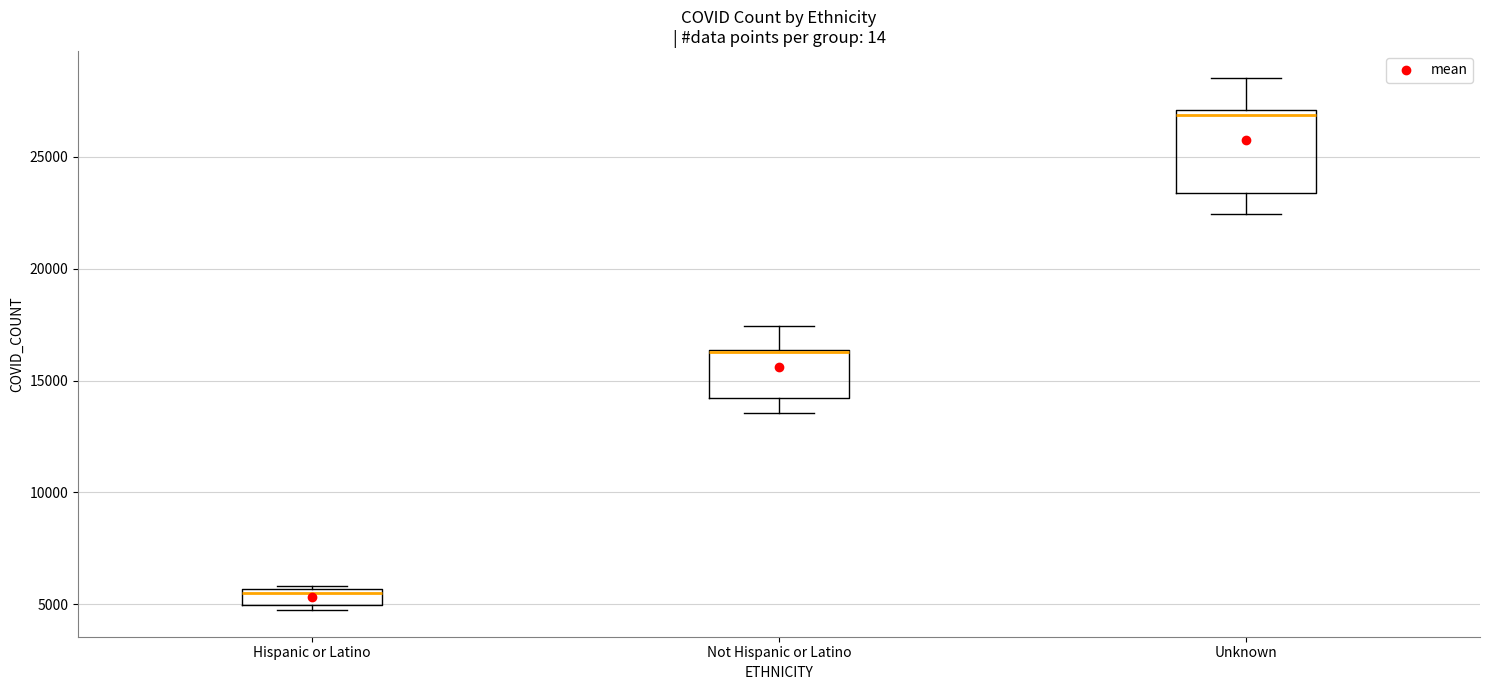

Where is the upper edge of the box for Unknown on the y-axis? The values are not printed on the chart, so give them approximately, as read against the axis.

27000